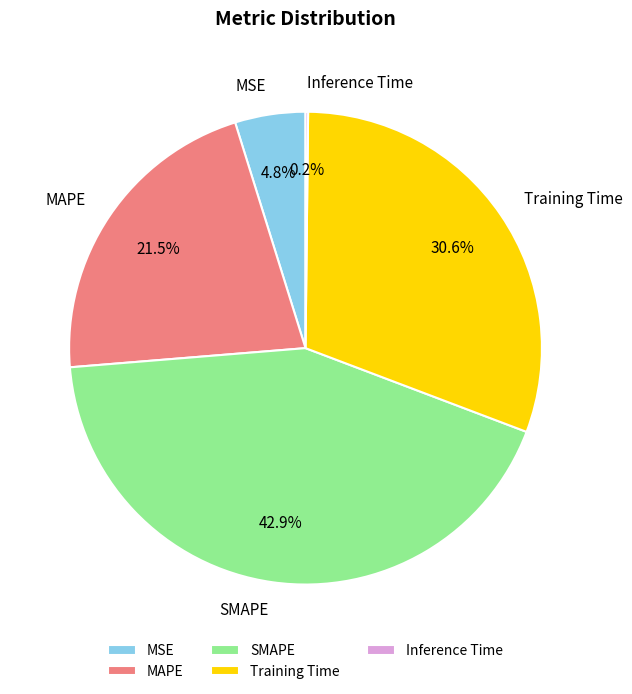

Which has a higher value, Training Time or MSE?

Training Time